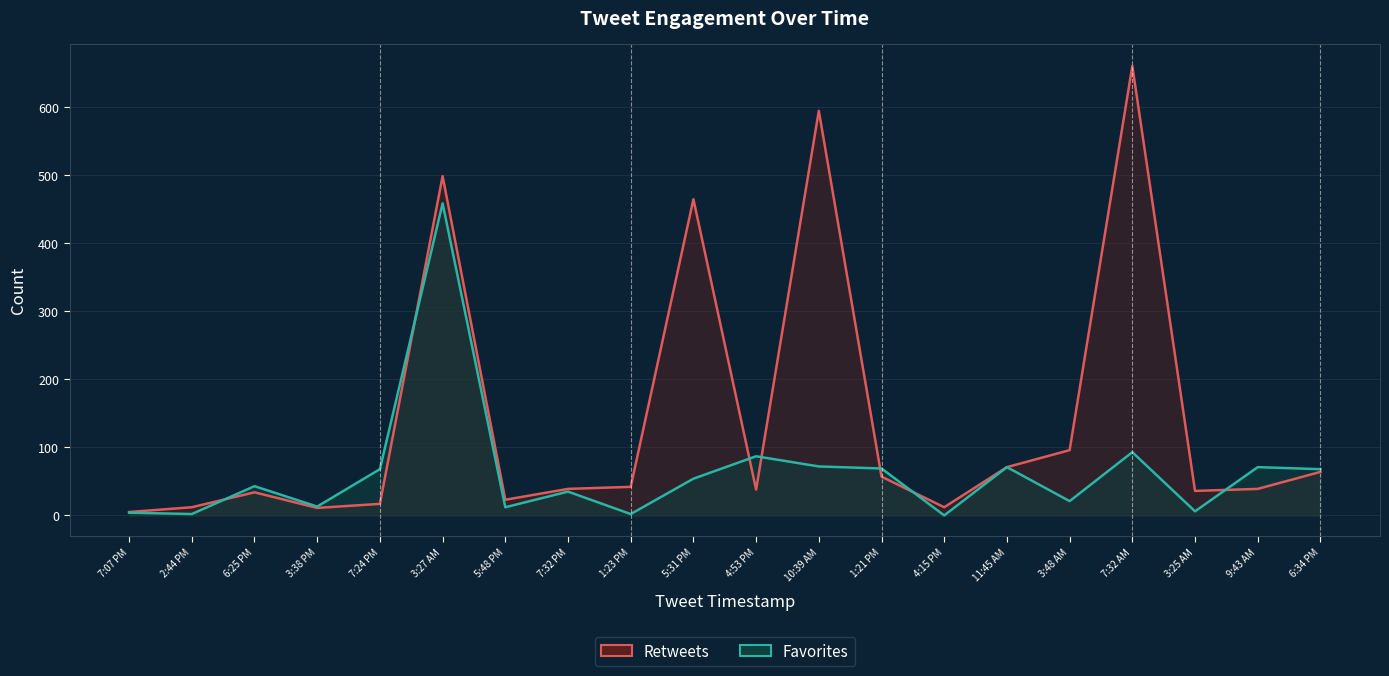

The value of Retweets at 6:34 PM is 36. True or false?

False